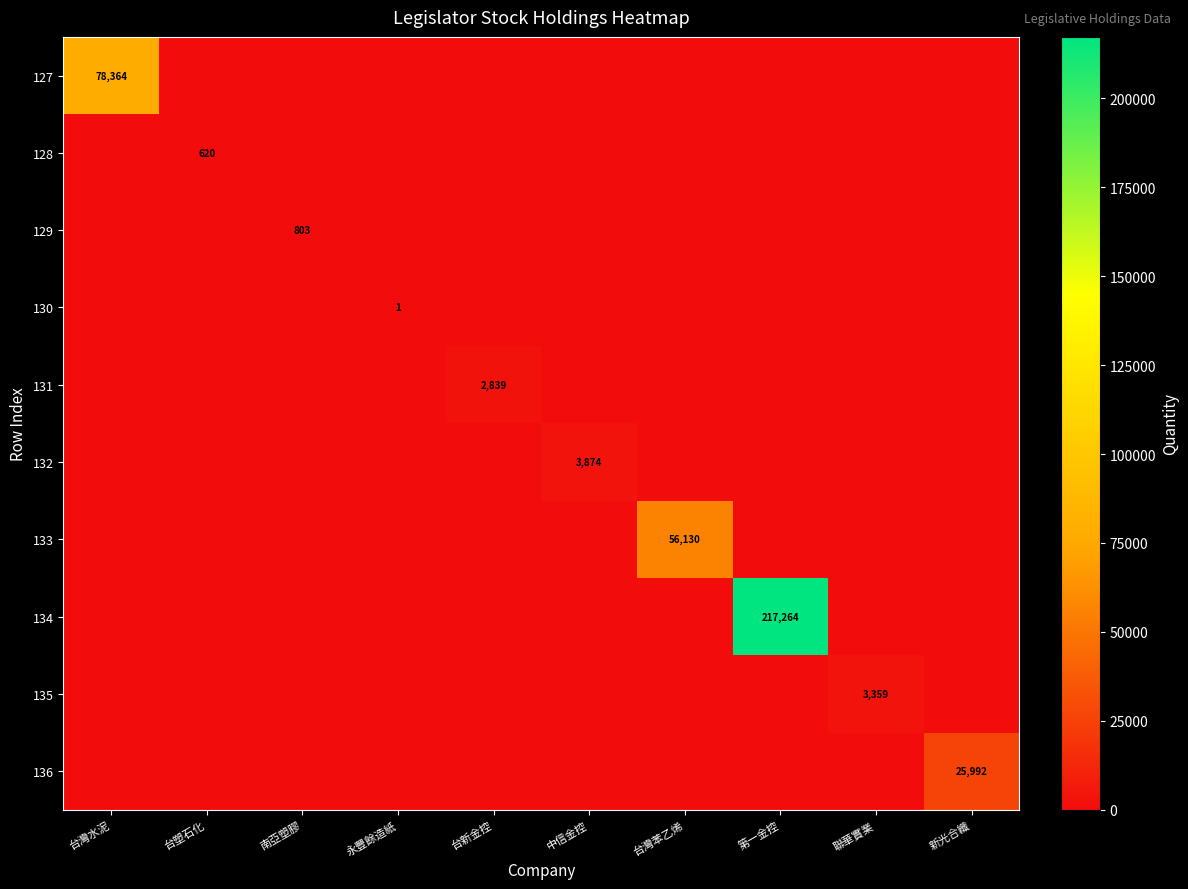

The value of 128 at 台塑石化 is 837. True or false?

False